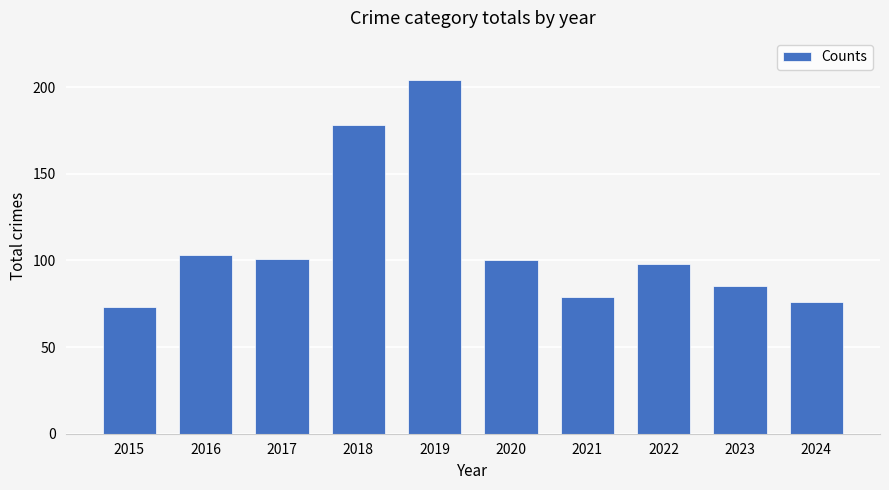

Are the bars grouped side by side (vs. stacked)?

No